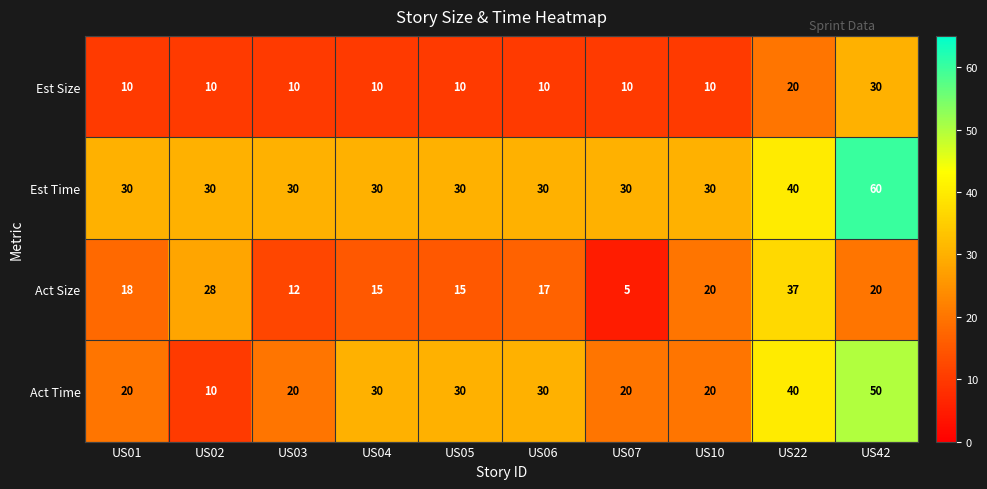

At how many categories does at least one series exceed 19?

10